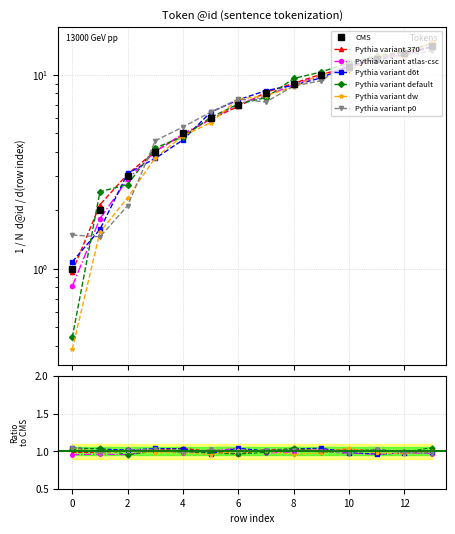

What is the value of the 6th point from the left?

6